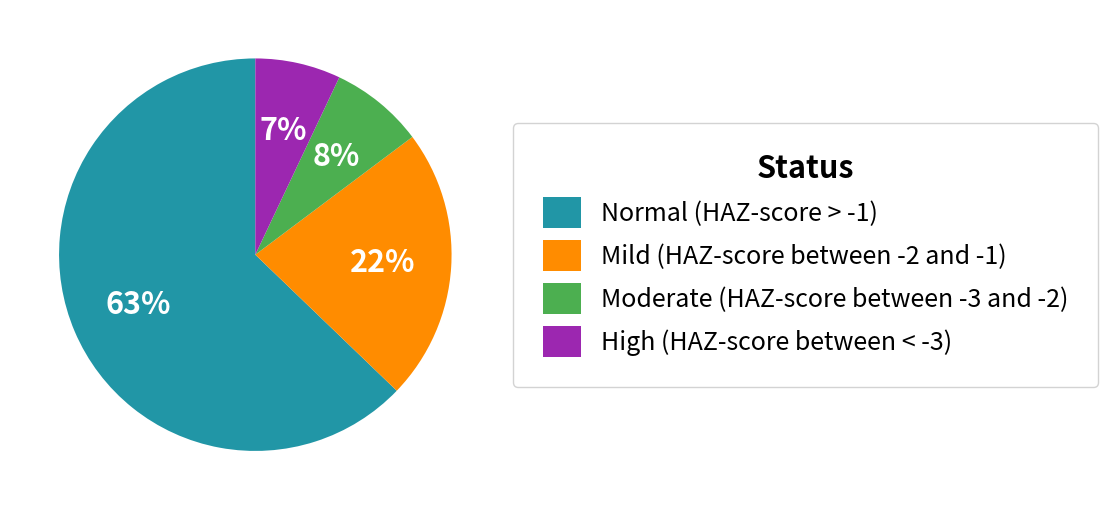

The Moderate (HAZ-score between -3 and -2) slice represents 1% of the pie. True or false?

False